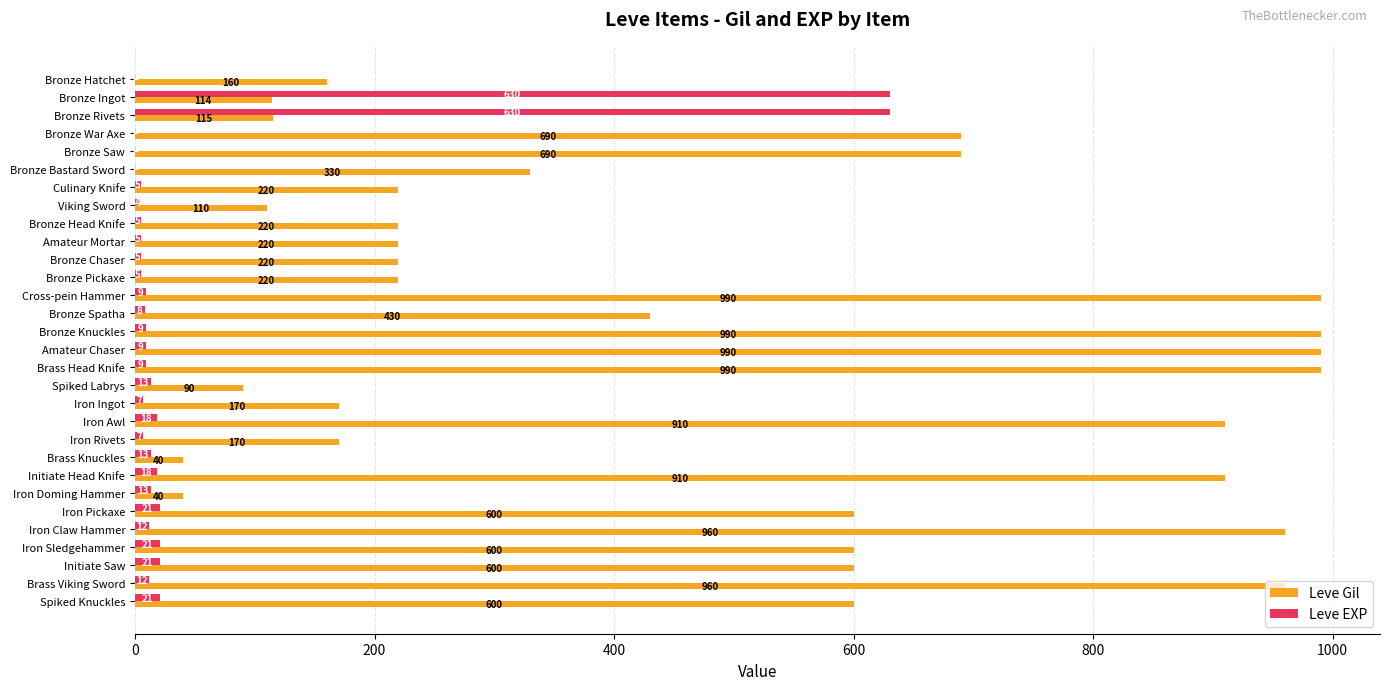

What is the sum of the Leve EXP values at Bronze Pickaxe and Iron Doming Hammer?

18